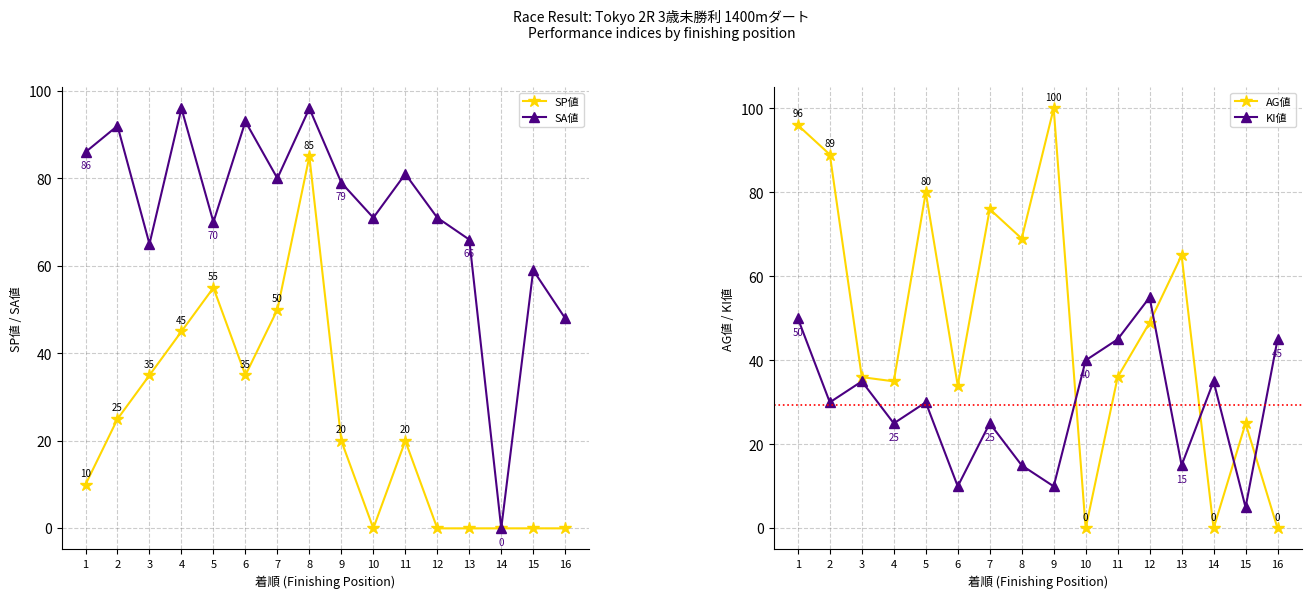

Which series has the largest total across all categories?

SA値